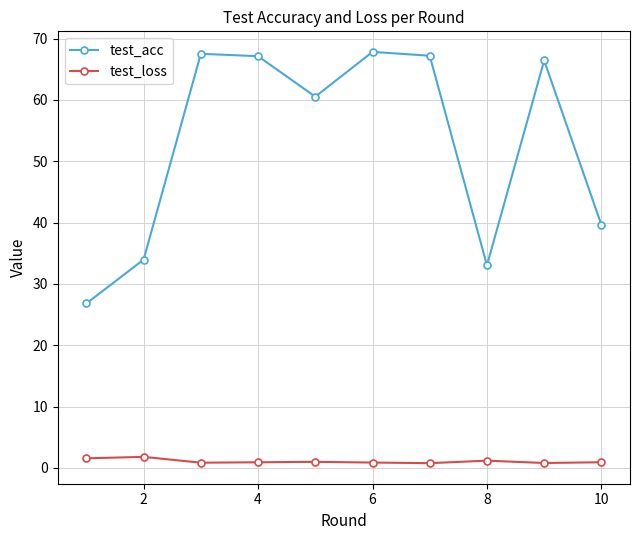

Which series has the largest total across all categories?

test_acc